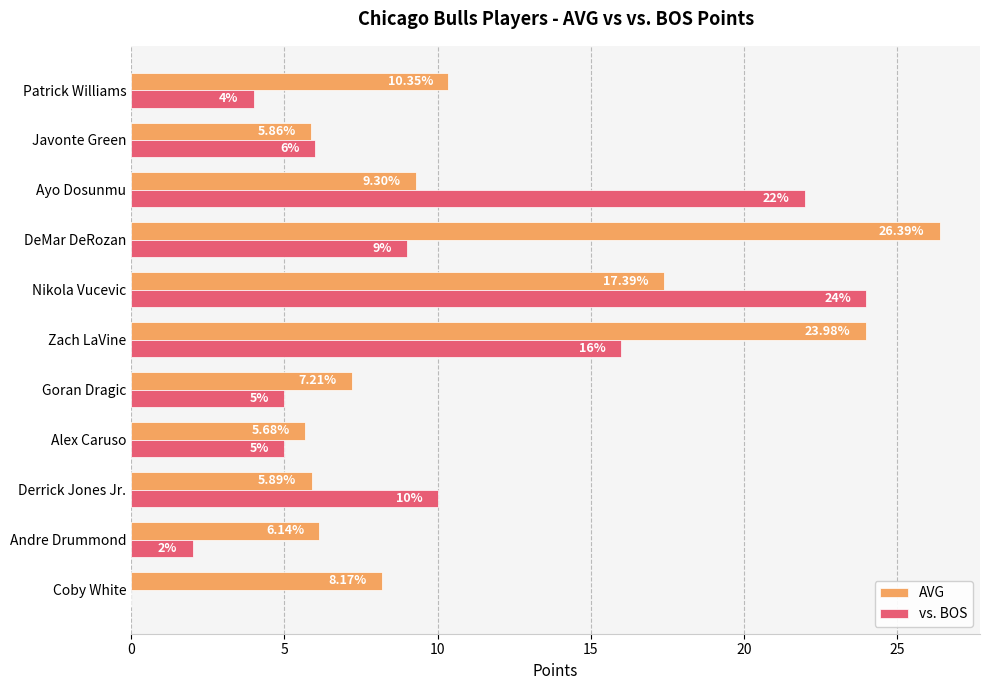

At which category is the sum across all series the highest?

Nikola Vucevic